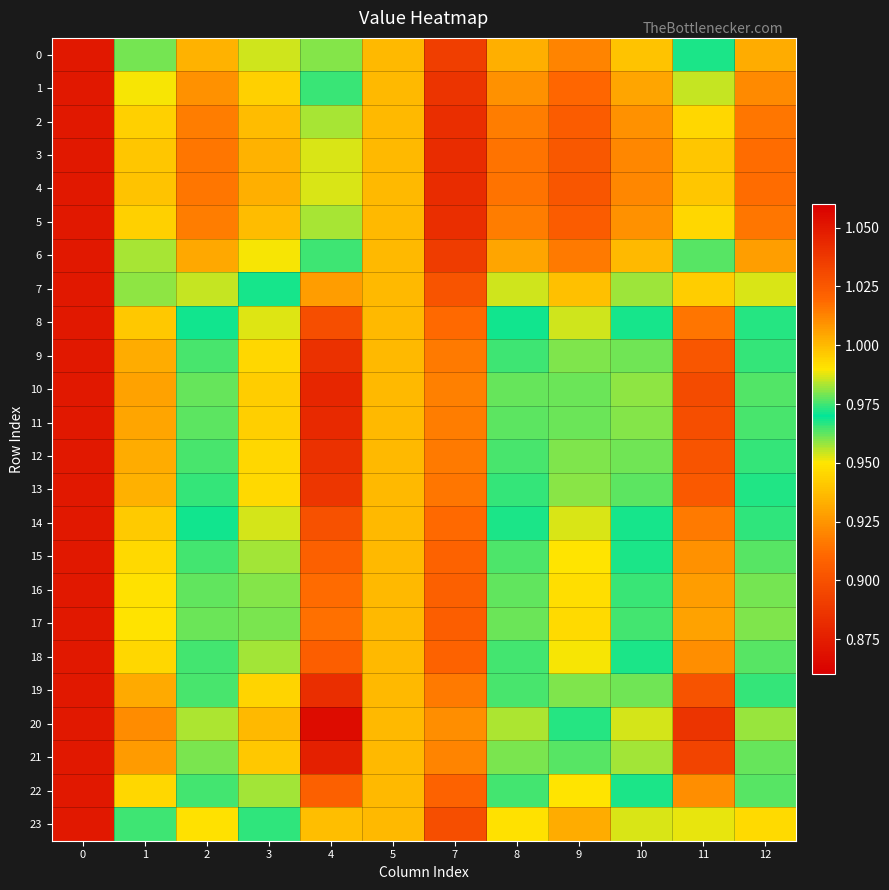

Which series has the largest range (max minus min)?

20